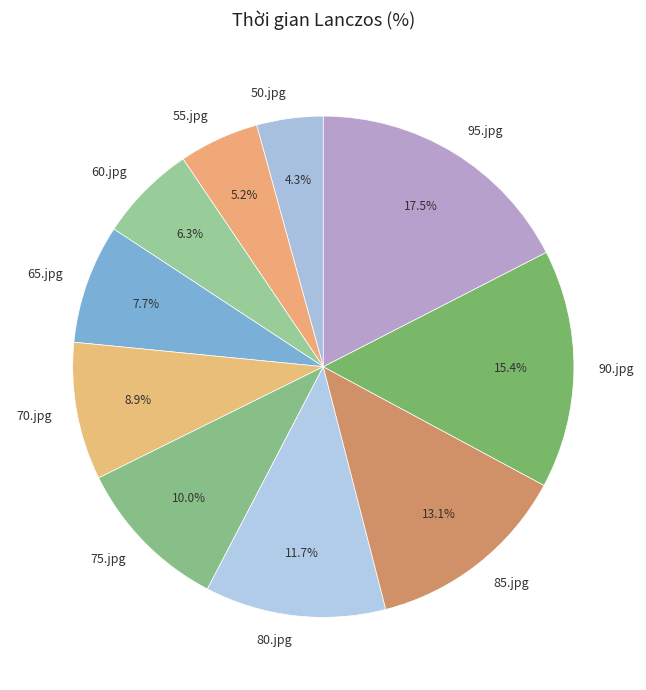

Does 85.jpg represent more than half of the total?

No